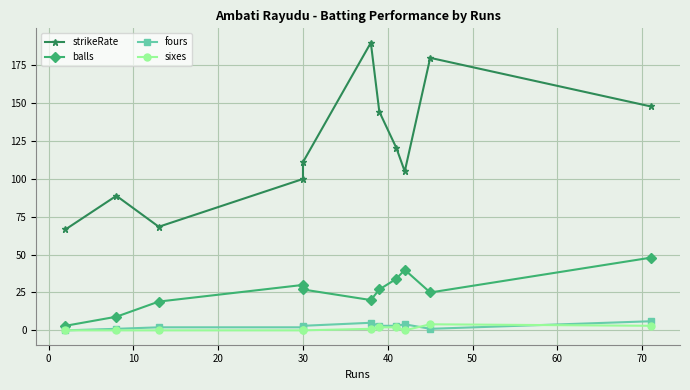

Is it true that sixes equals 1.7 at −10?

False